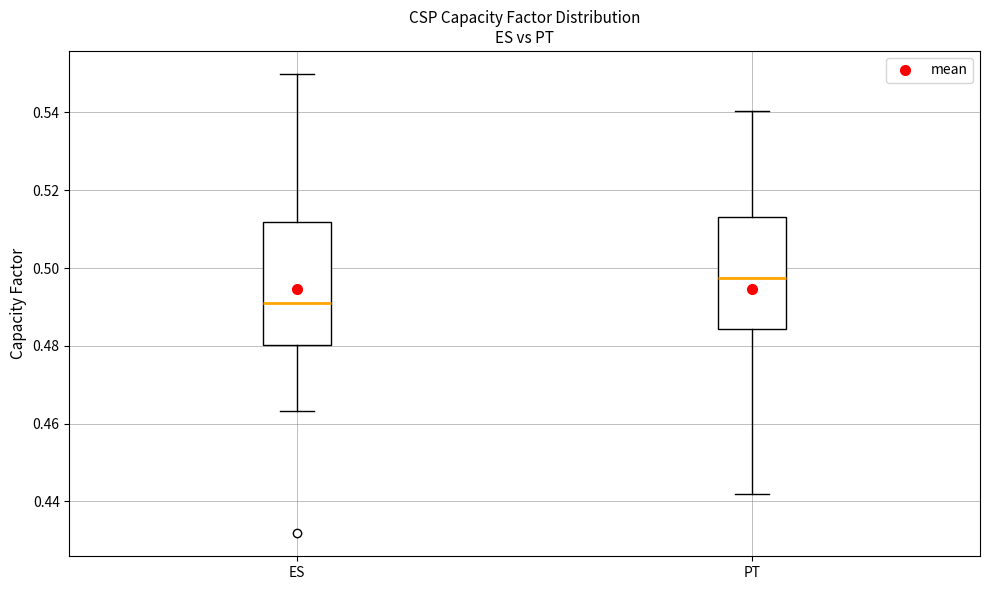

Which box has the lowest median line?

ES